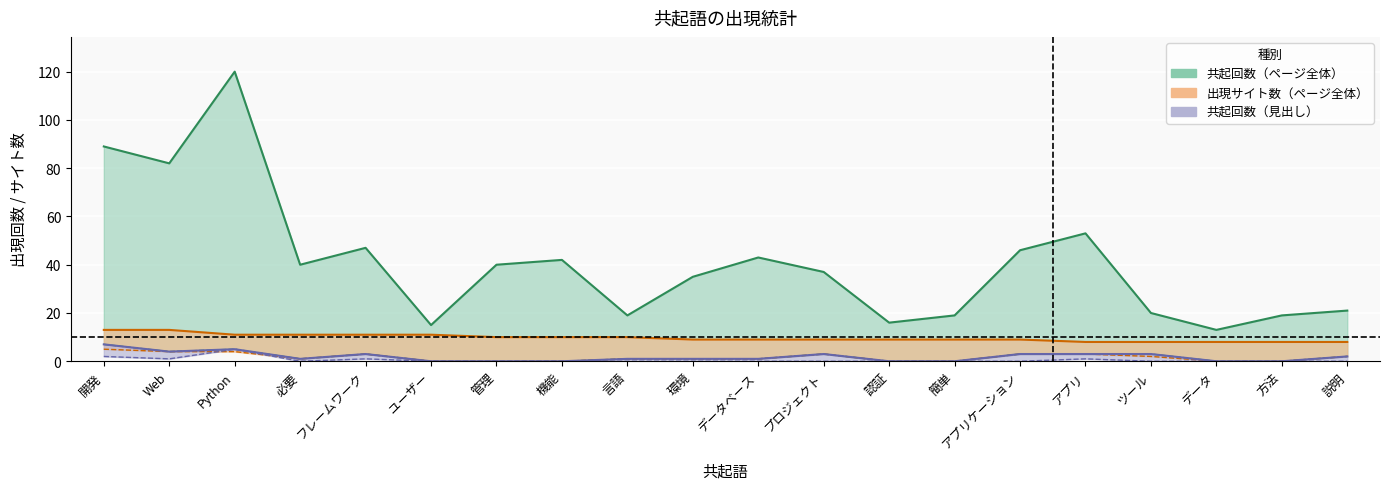

True or false: 出現サイト数（ページ全体） has a value of 9 at アプリケーション.

True